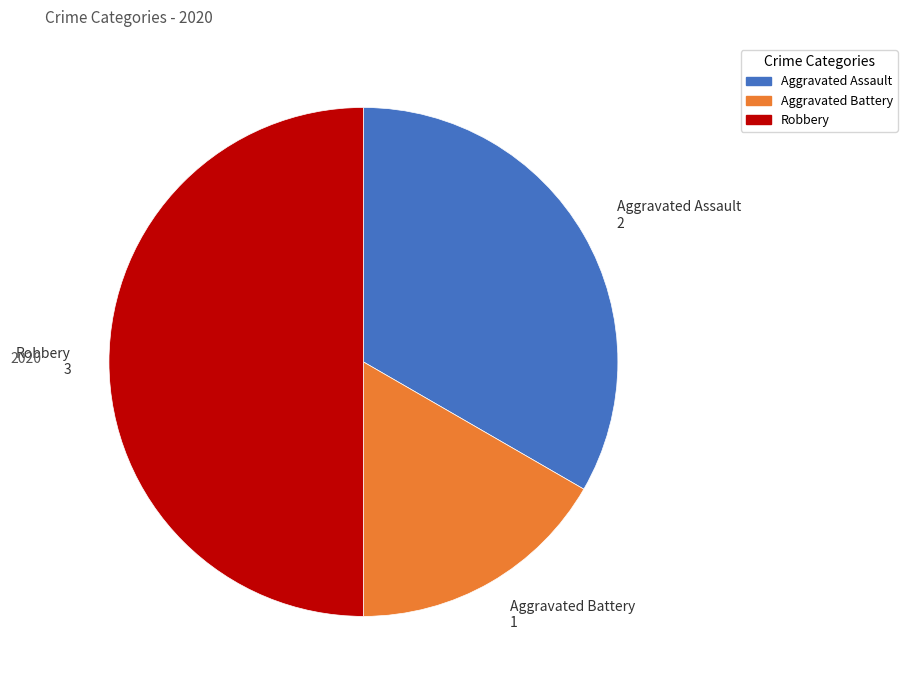

Is Aggravated Assault the majority of the pie?

No